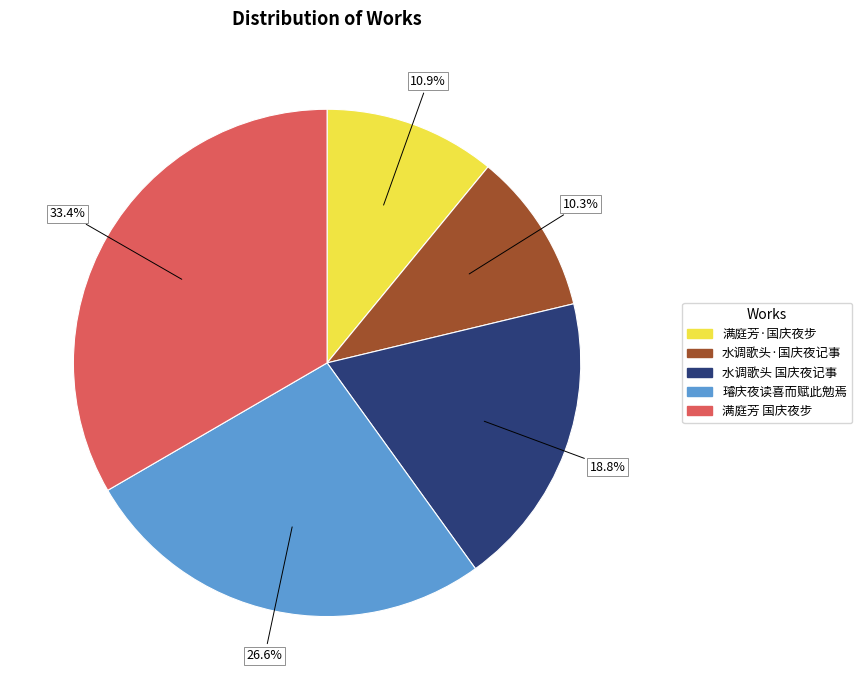

To the nearest percent, what portion does 水调歌头·国庆夜记事 represent?

10%